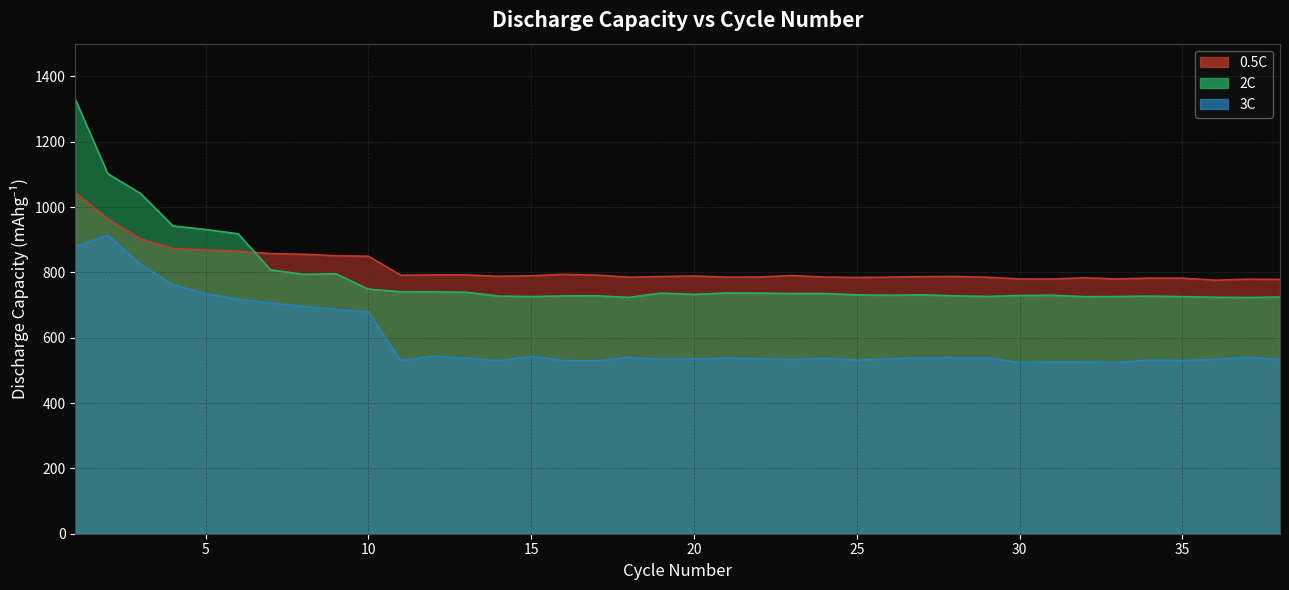

What is the maximum value shown in the chart?

1330.2